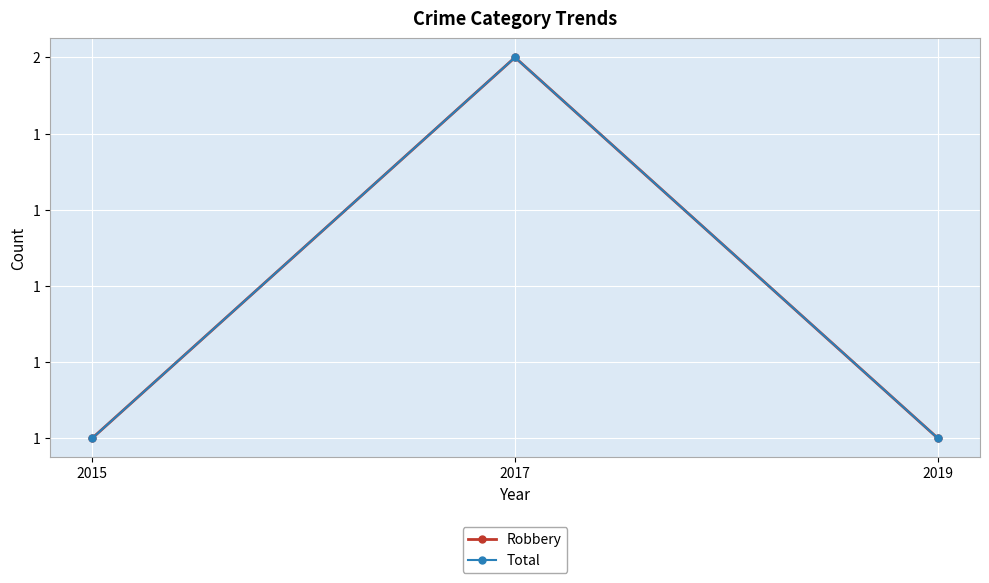

How many Total values are between 1 and 2?

3